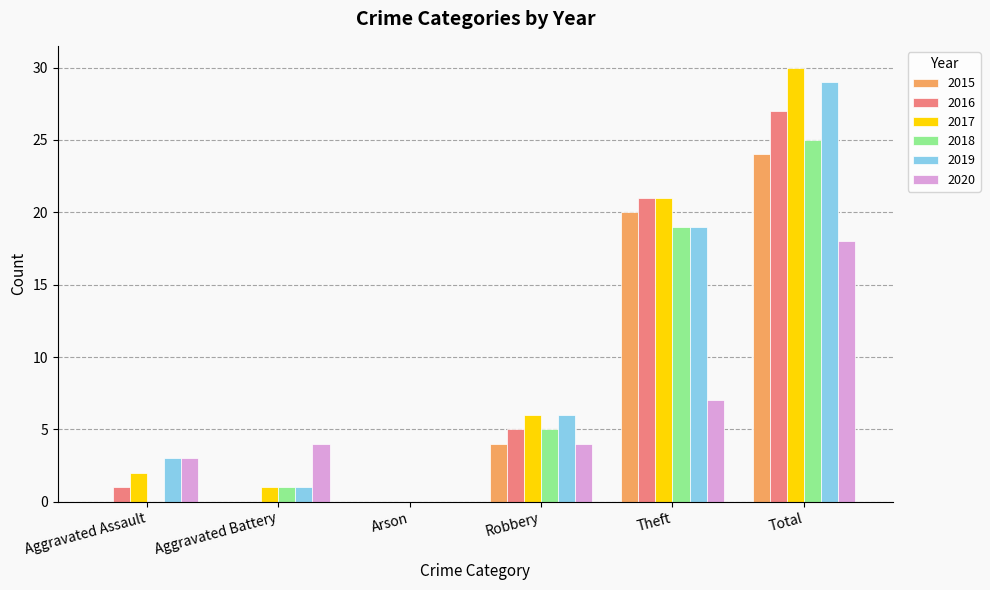

What is the greatest value displayed?

30